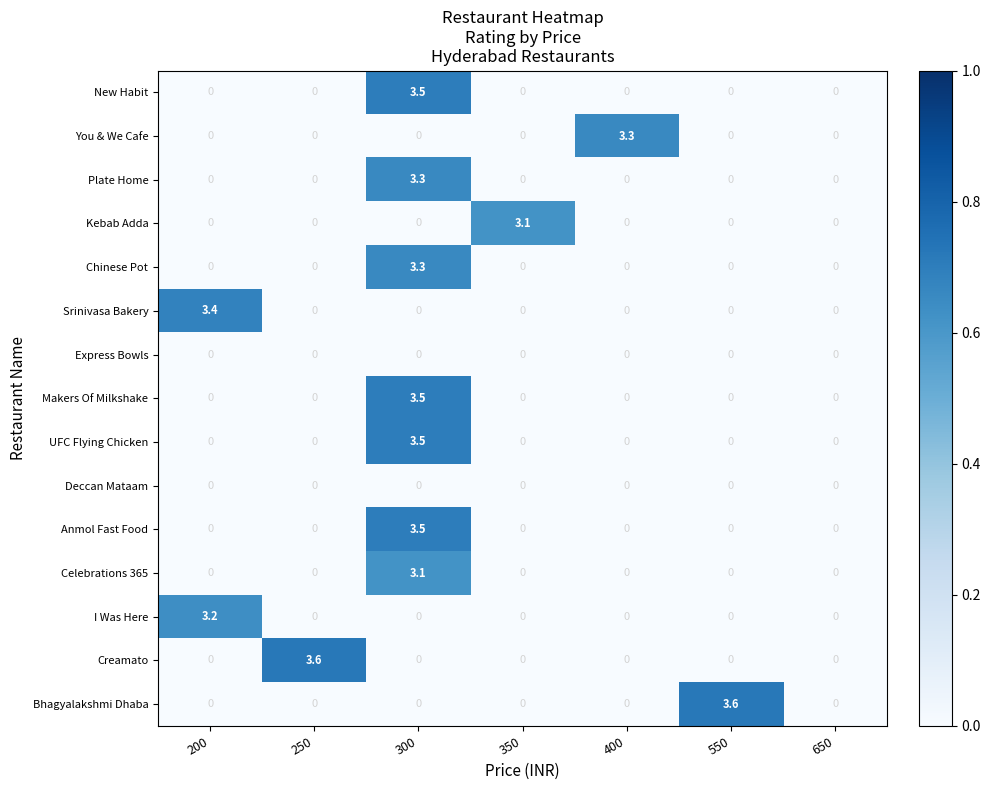

The Anmol Fast Food series shows -2.3 at 550. True or false?

False